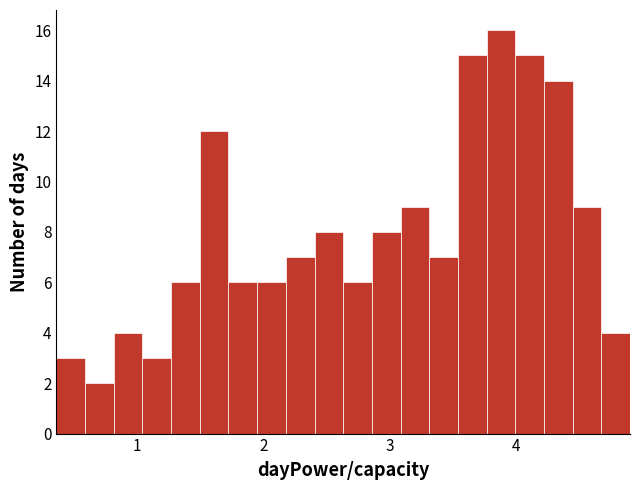

Around what value on the x-axis is the tallest bar? Give the approximate position of its centre, as read against the axis.

3.9